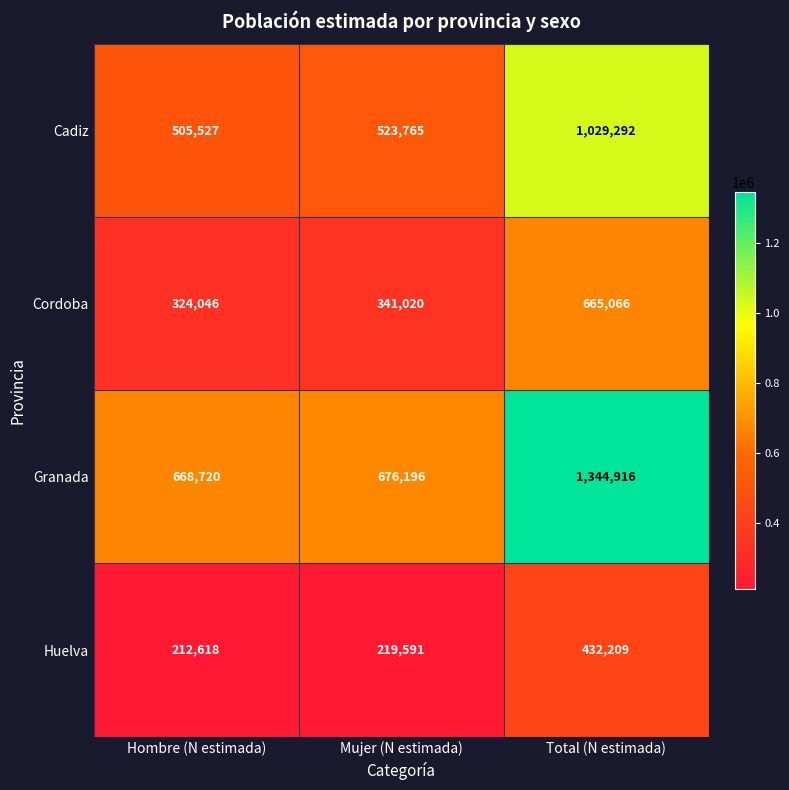

What is the total value across all series at Total (N estimada)?

3471483